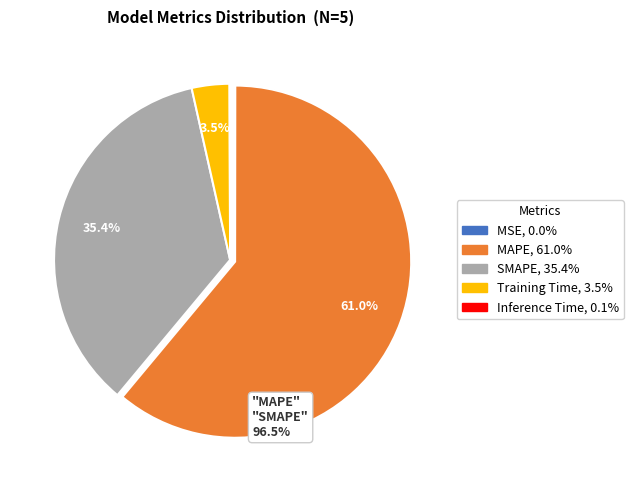

Does any single category account for the majority?

Yes